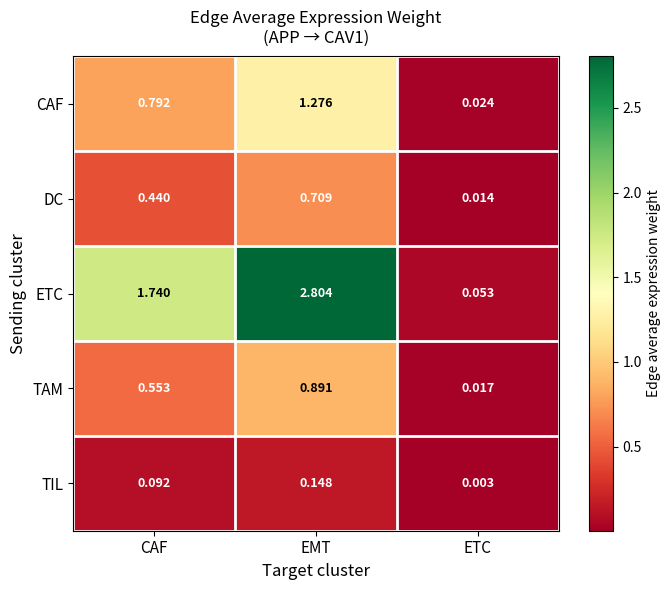

Where is TIL nearest to the value 0?

ETC